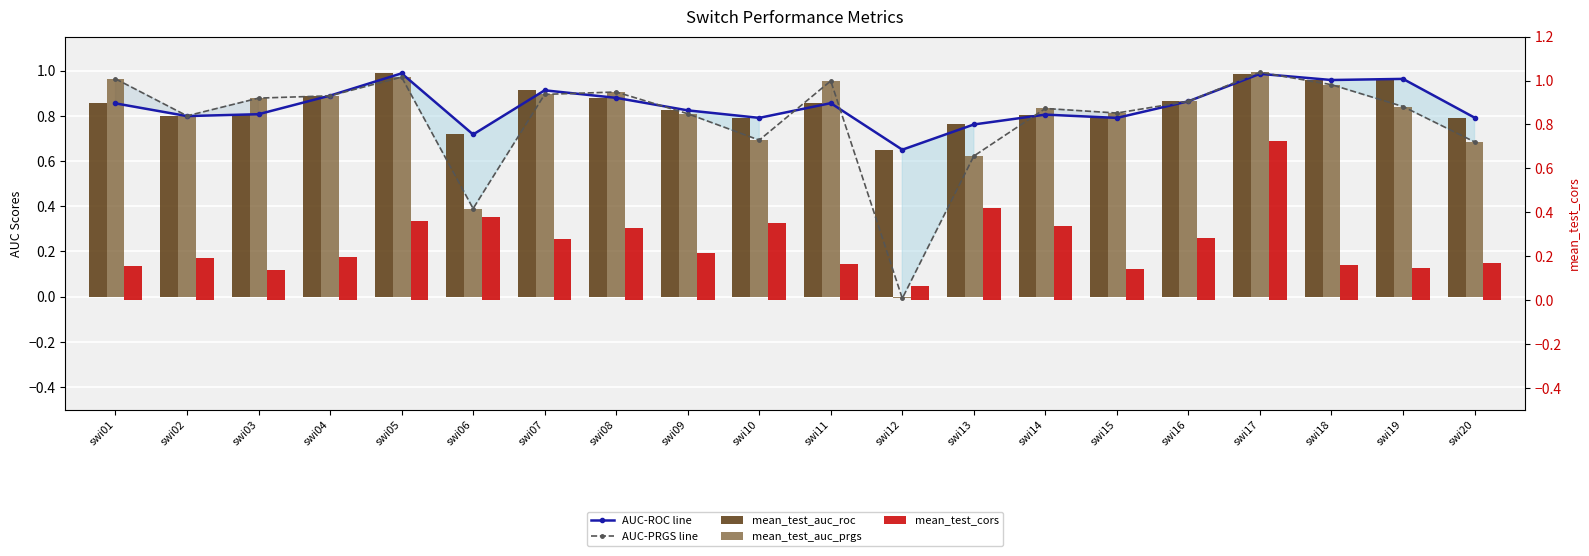

How many groups of bars are there?

20